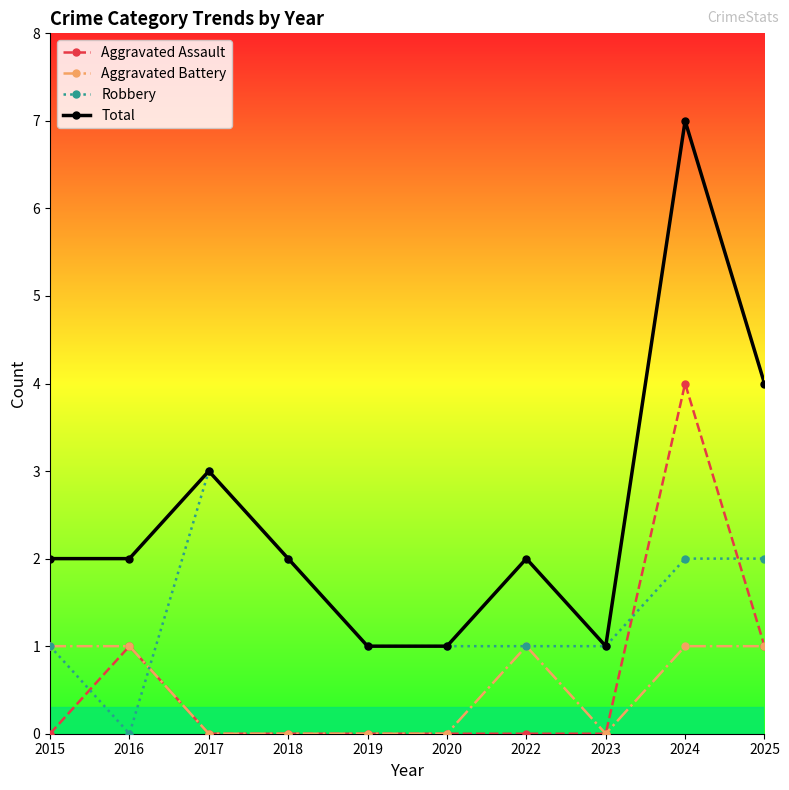

Is the value of Total at 2024 greater than the value of Robbery at 2023?

Yes